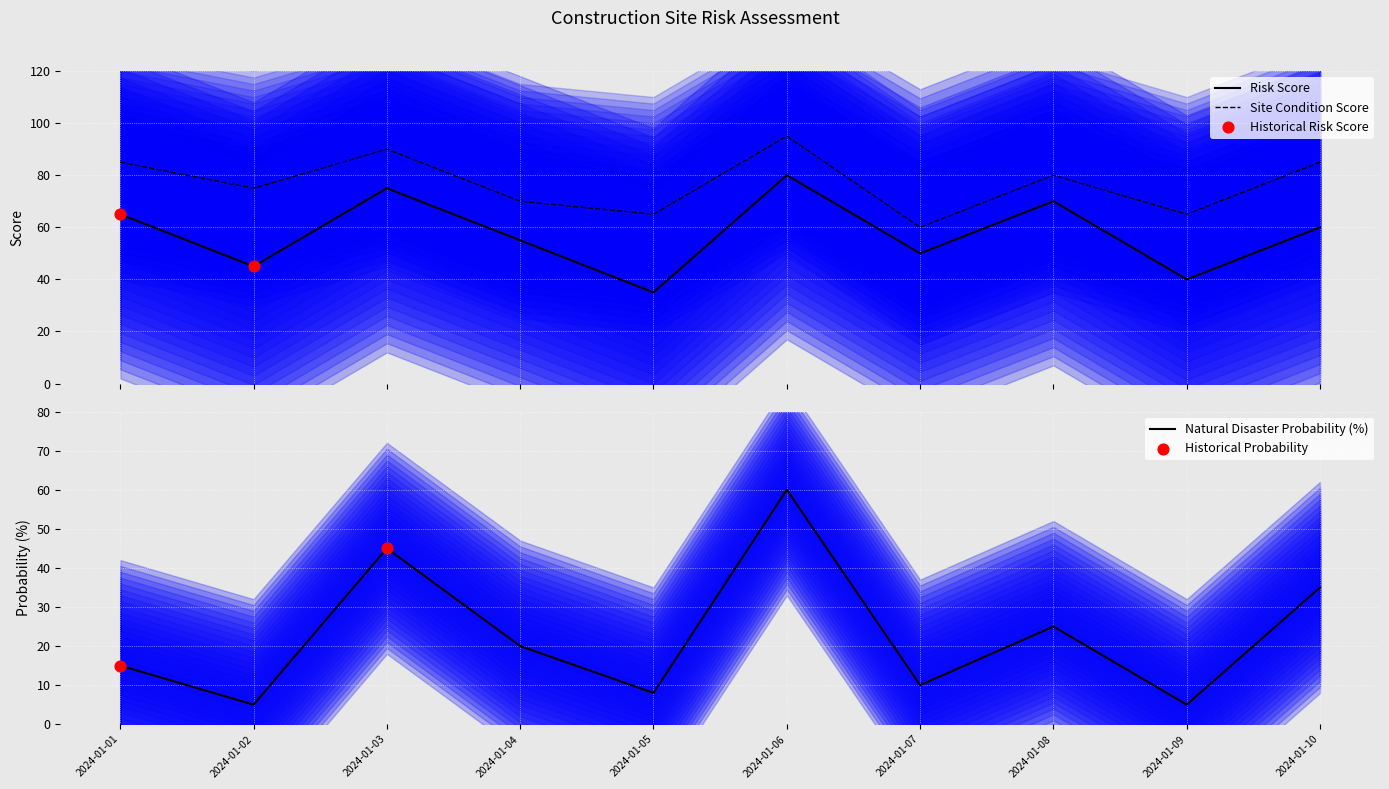

What is the maximum value for Risk Score?

80